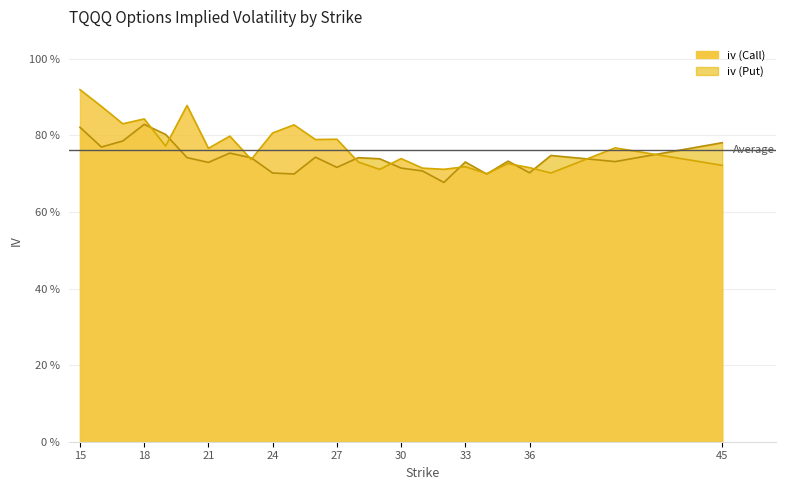

List the labels in order of iv (Put) value, largest first.

18, 15, 19, 17, 45, 16, 22, 37, 26, 20, 28, 23, 29, 35, 40, 33, 21, 27, 30, 31, 36, 24, 25, 34, 32